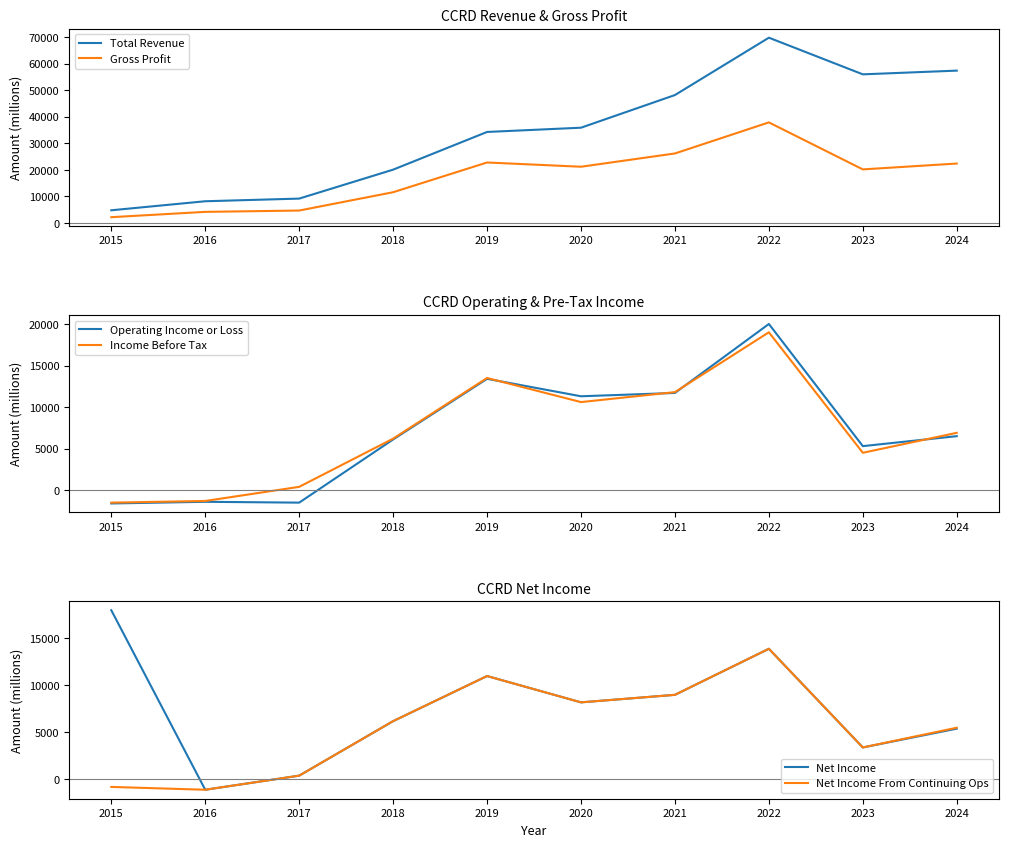

At which label does Gross Profit reach its minimum?

2015